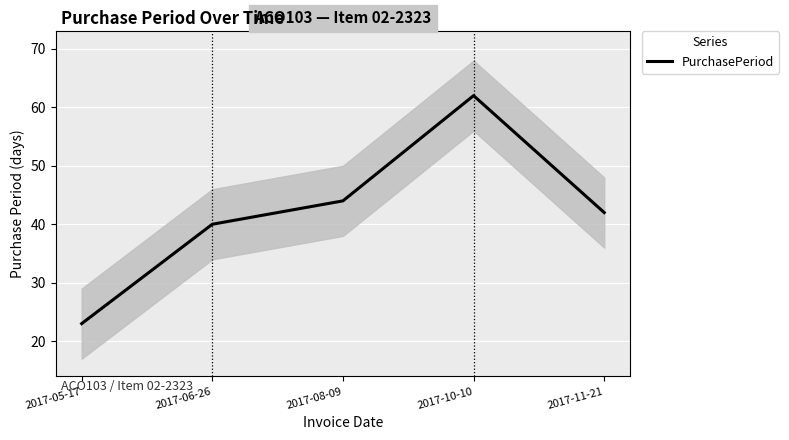

List the labels in order of value, largest first.

2017-10-10, 2017-08-09, 2017-11-21, 2017-06-26, 2017-05-17